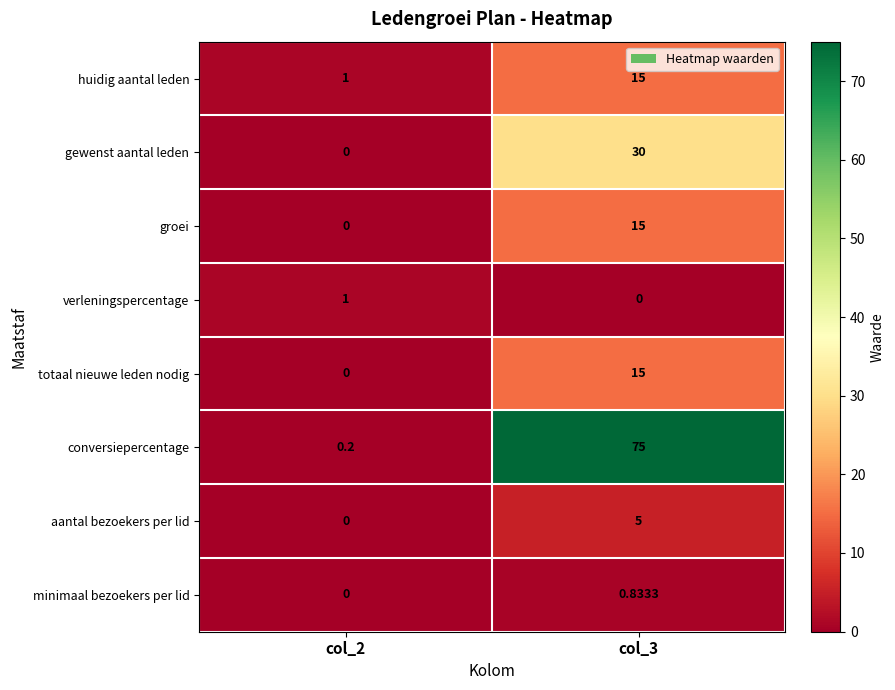

Which series has the largest total across all categories?

conversiepercentage